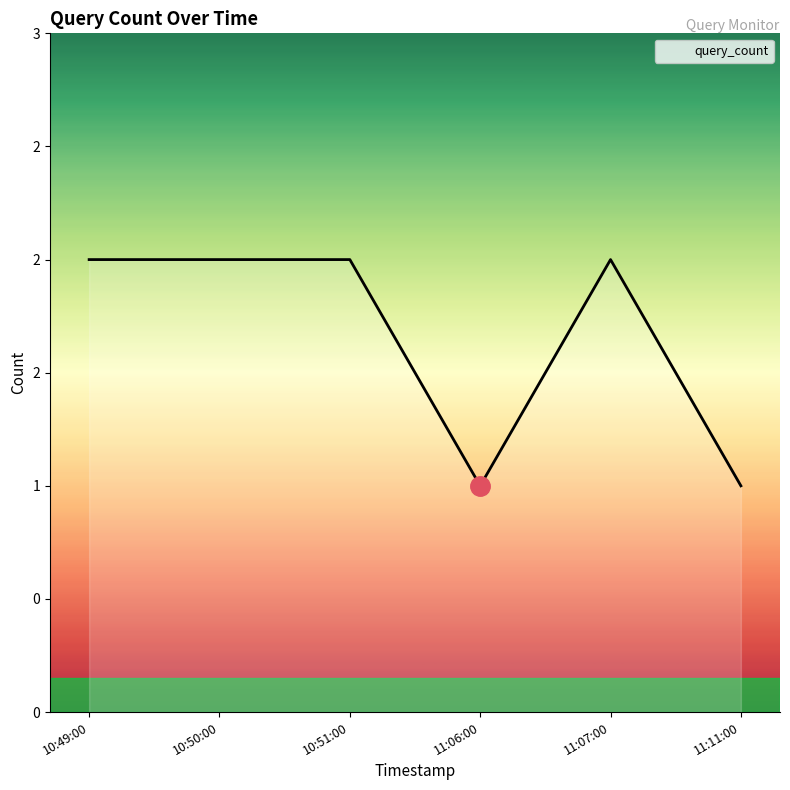

True or false: there are more than 1 points higher than both neighbors.

False